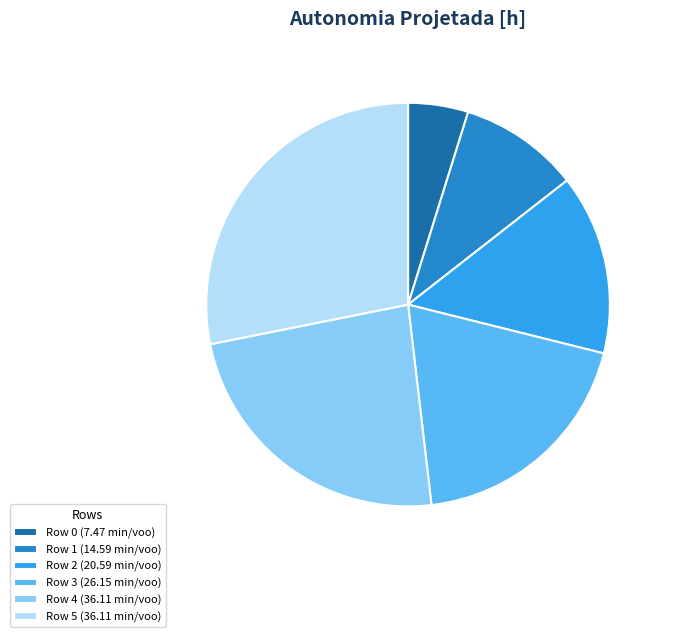

Which category has the smallest portion of the pie?

Row 0 (7.47 min/voo)